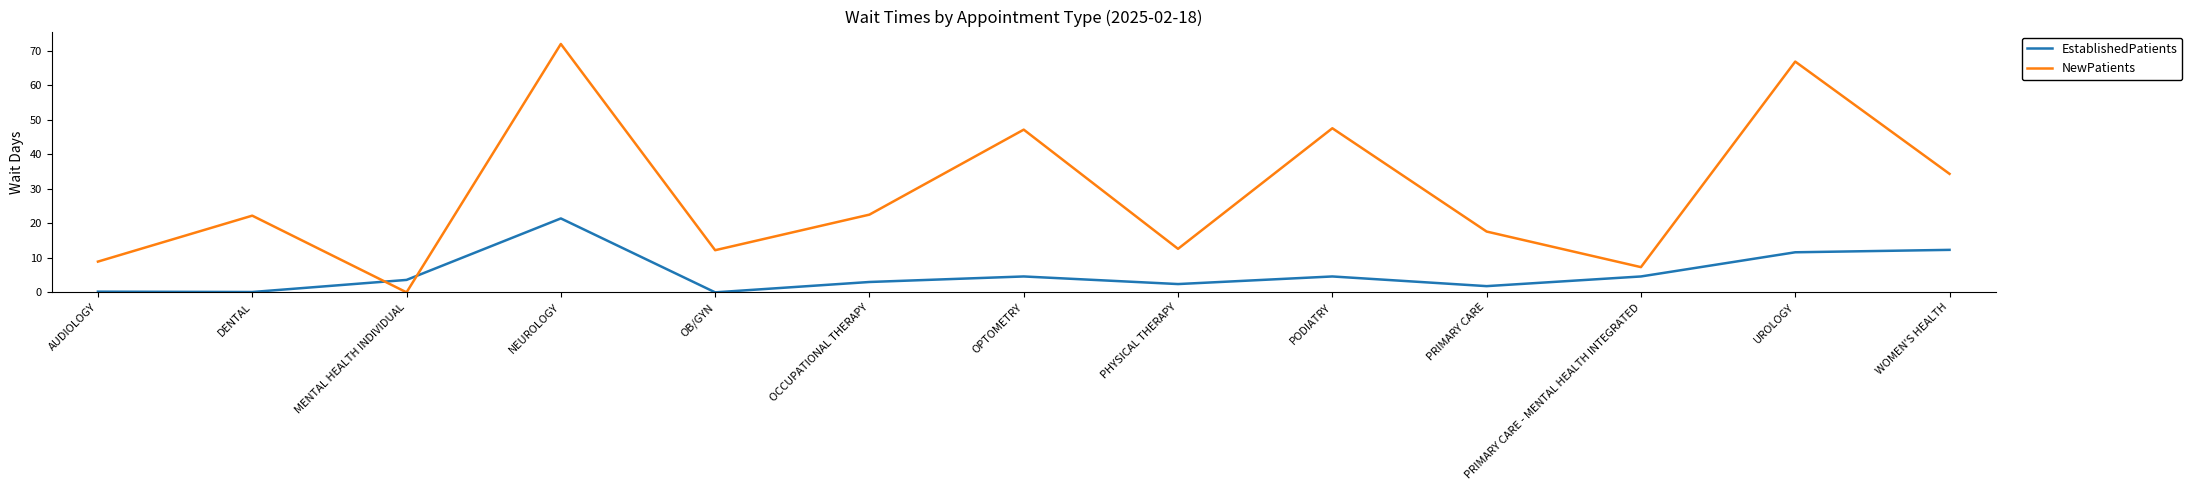

What is the spread (max minus min) of values at OPTOMETRY?

42.5